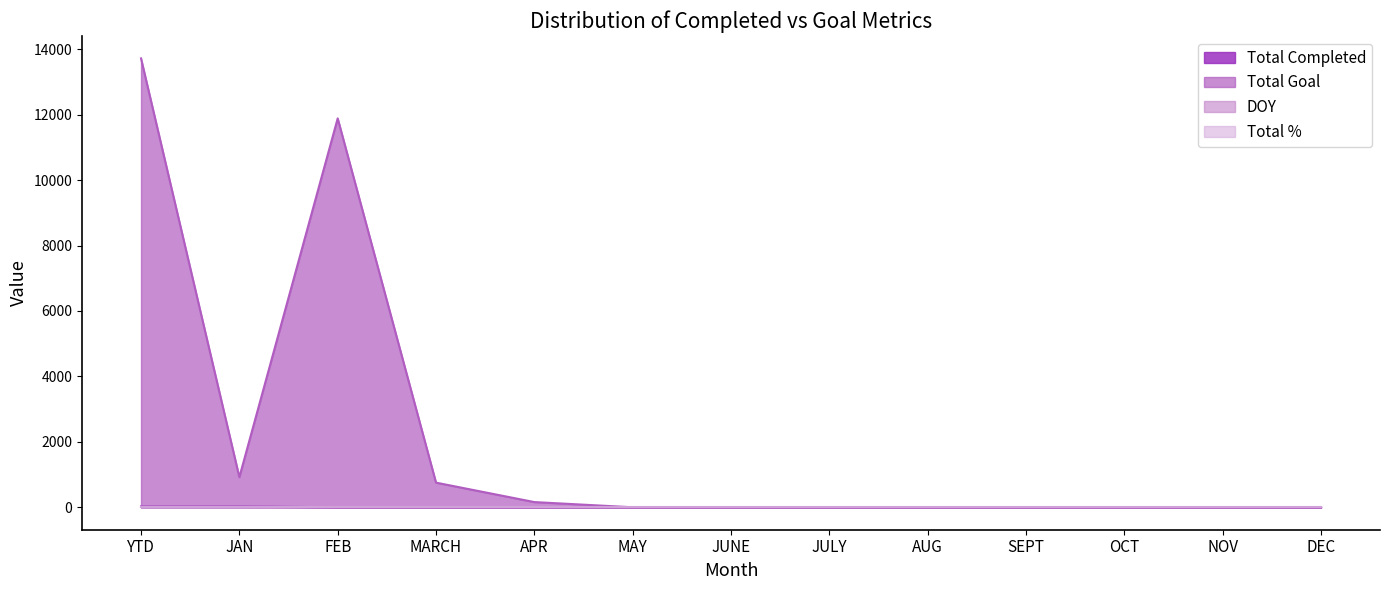

True or false: DOY and Total Completed cross at least once.

False